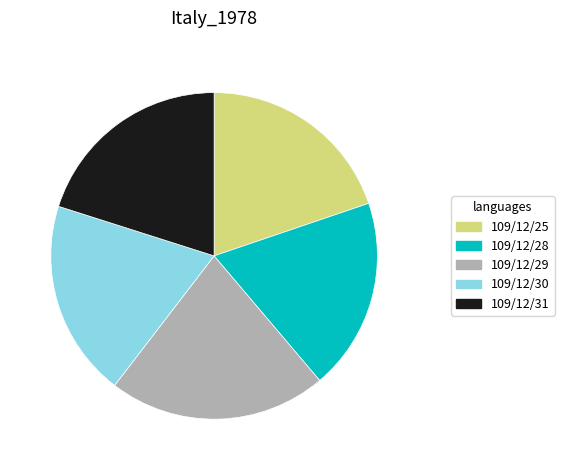

True or false: 109/12/31 accounts for 32% of the total.

False